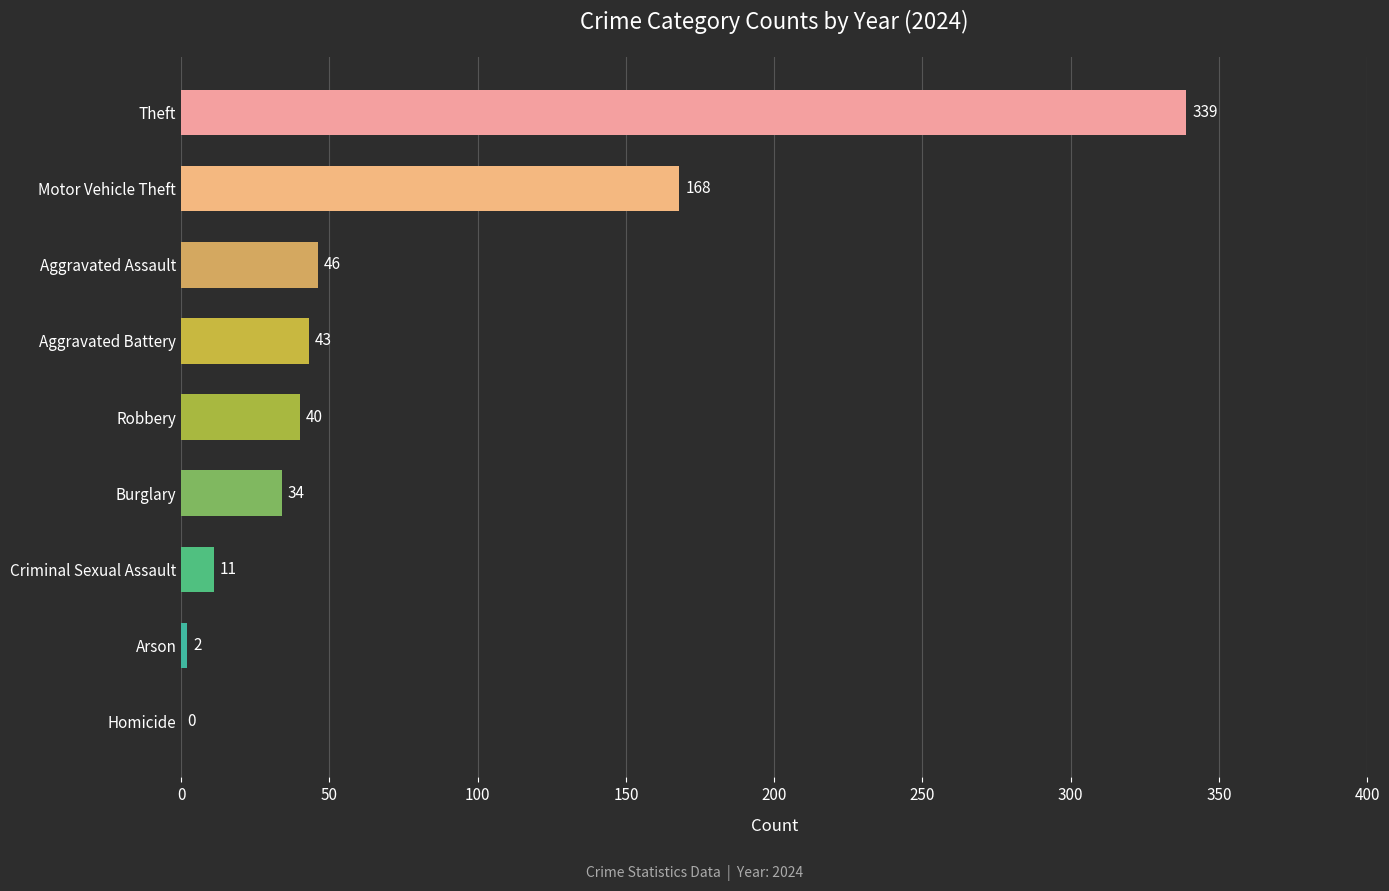

At which label is the value closest to 169?

Motor Vehicle Theft